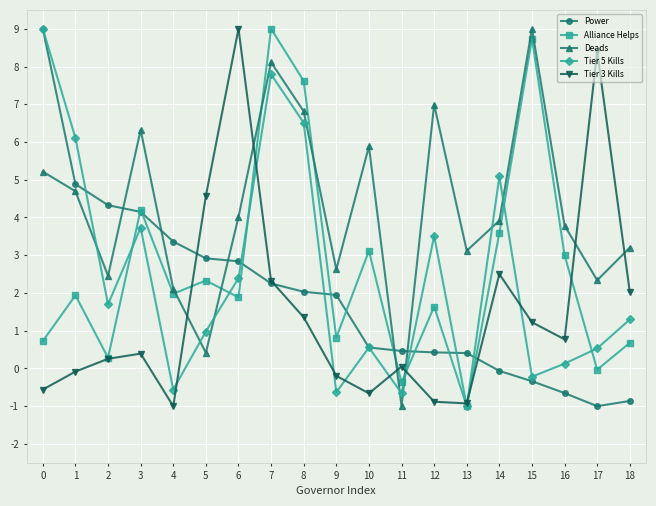

What is the smallest value displayed?

-1.0